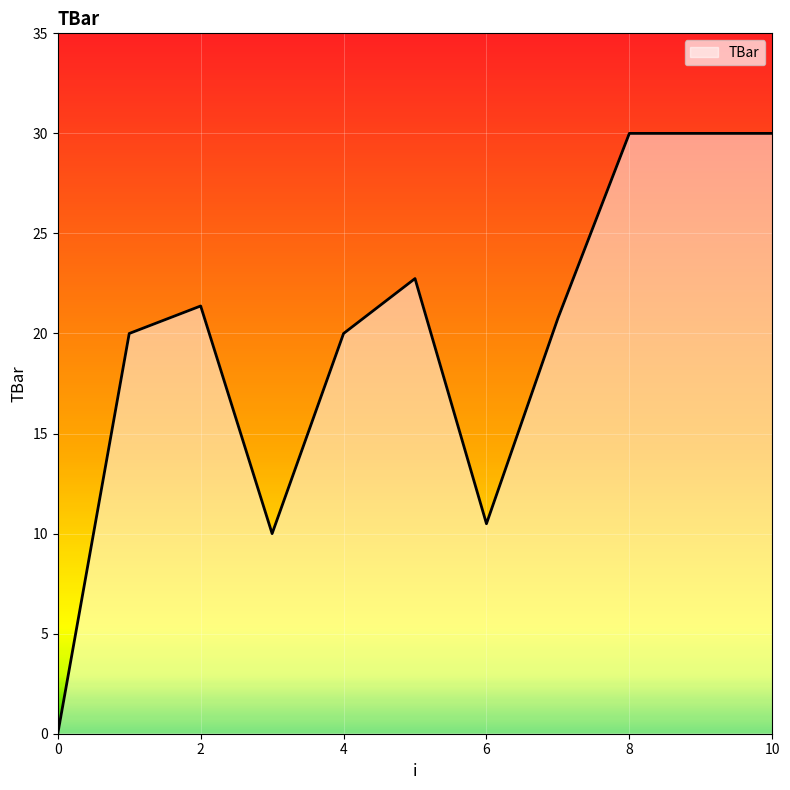

What is the greatest value displayed?

30.0